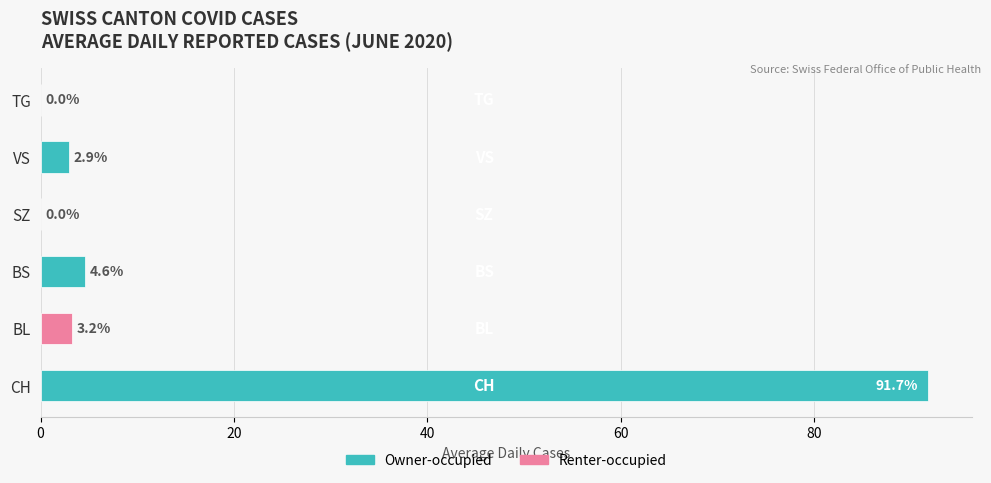

Count the number of categories in the chart.

6